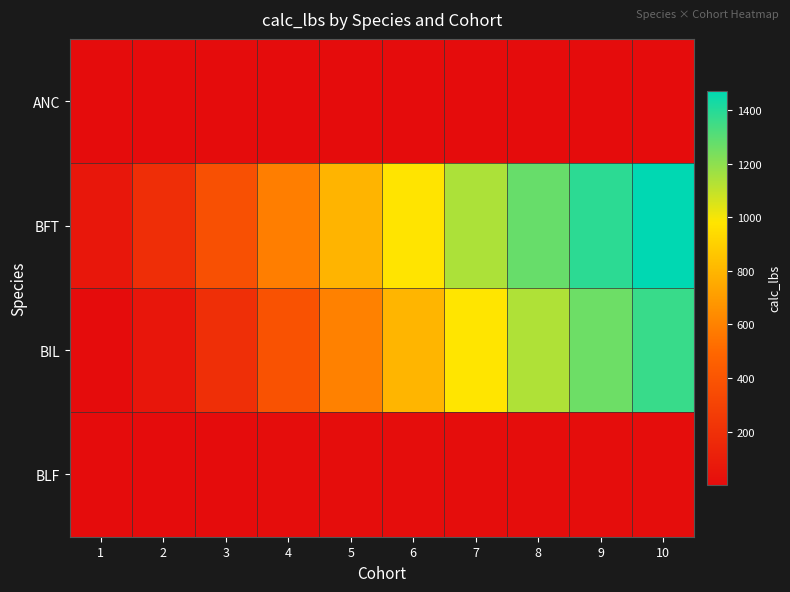

Between 1 and 2, which series saw the biggest shift?

BFT